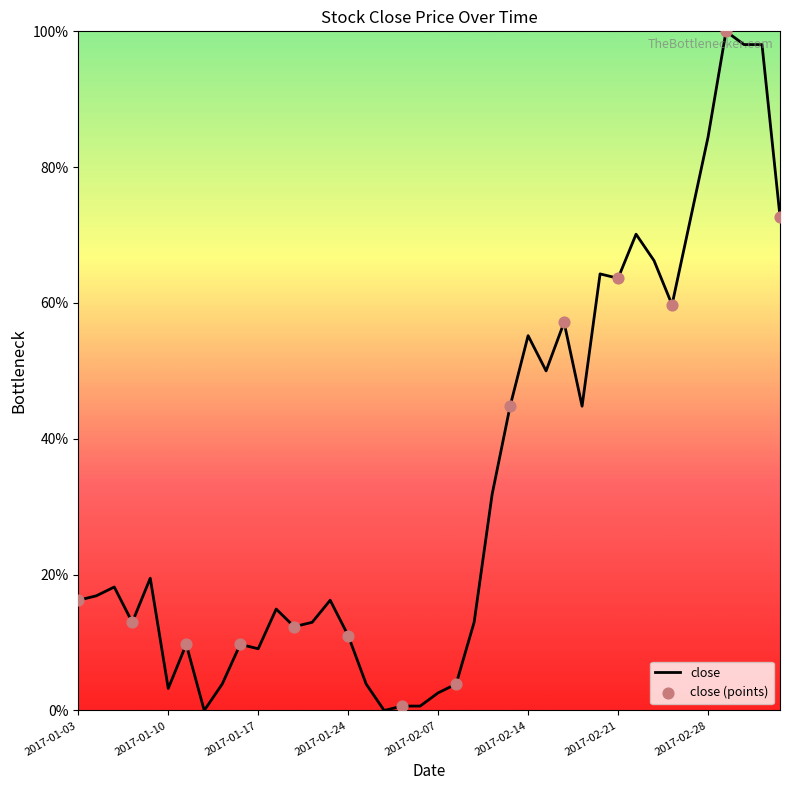

What is the greatest value displayed?

100.0